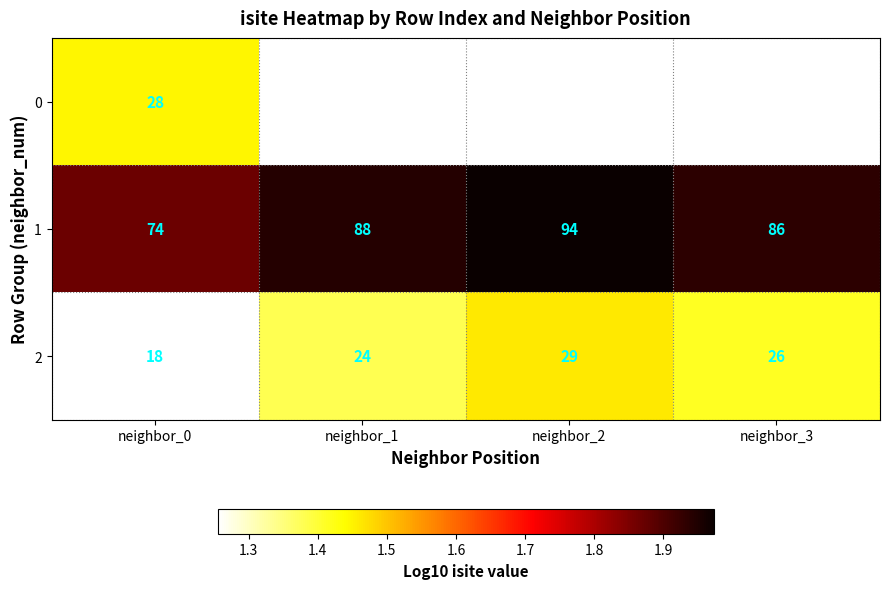

Rank the series at neighbor_0 from lowest to highest value.

2, 0, 1